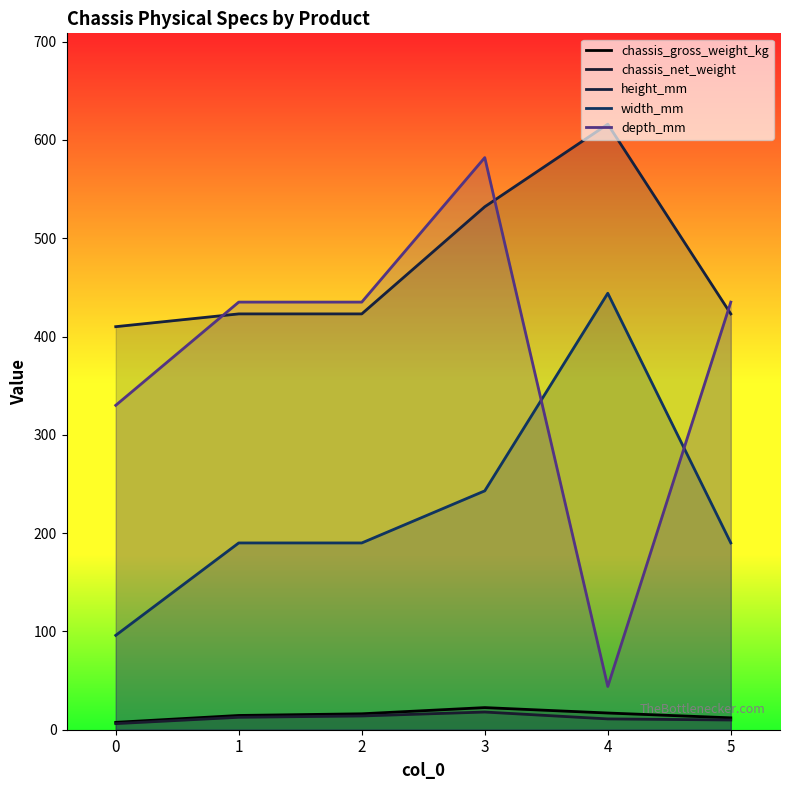

The depth_mm series shows 582.0 at 3. True or false?

True